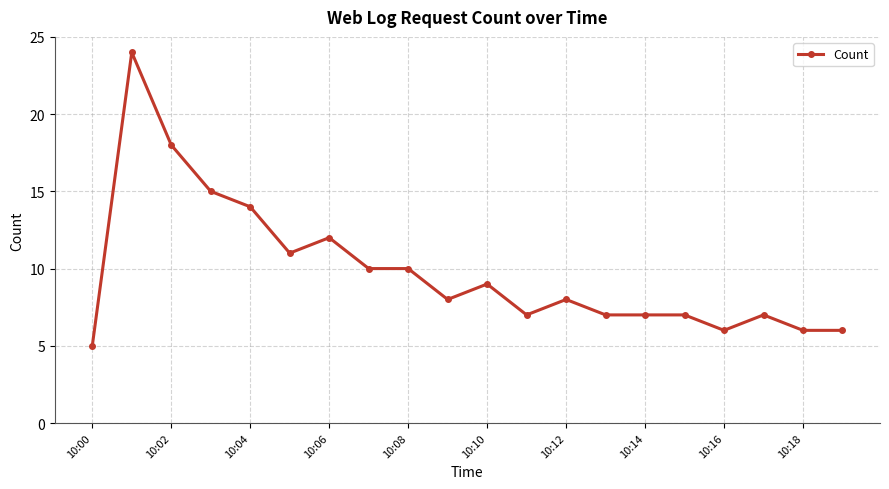

How many categories are shown in the chart?

20